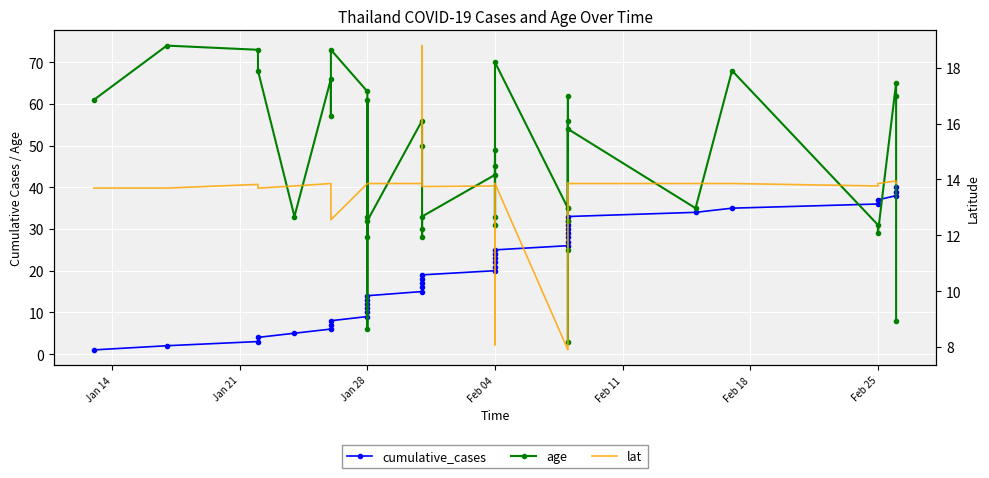

What is the value of the cumulative_cases point at the 24th from the left?

24.0